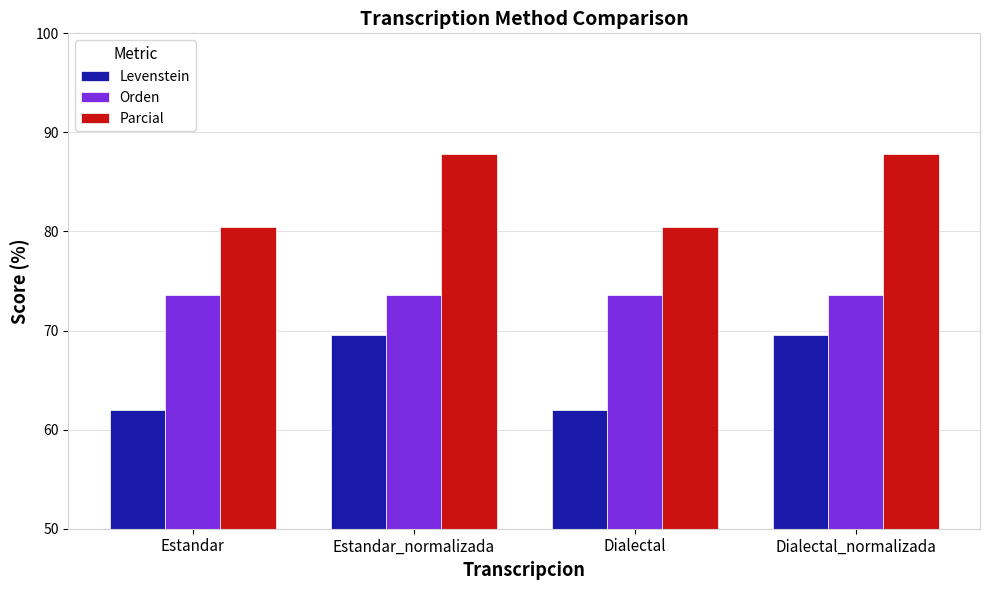

What is the difference between the highest and lowest values at Estandar?

18.5